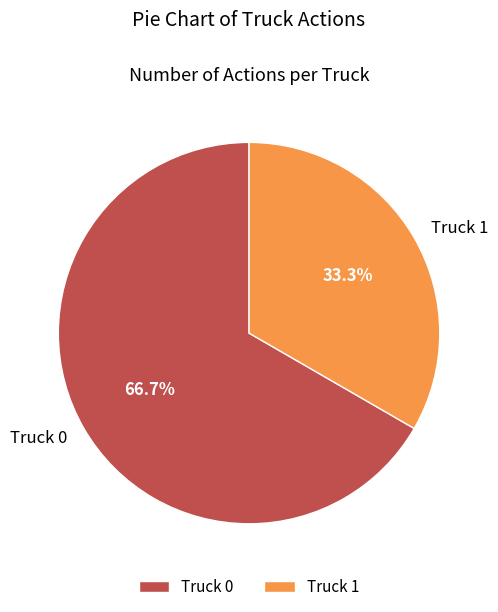

Between Truck 1 and Truck 0, which is larger?

Truck 0